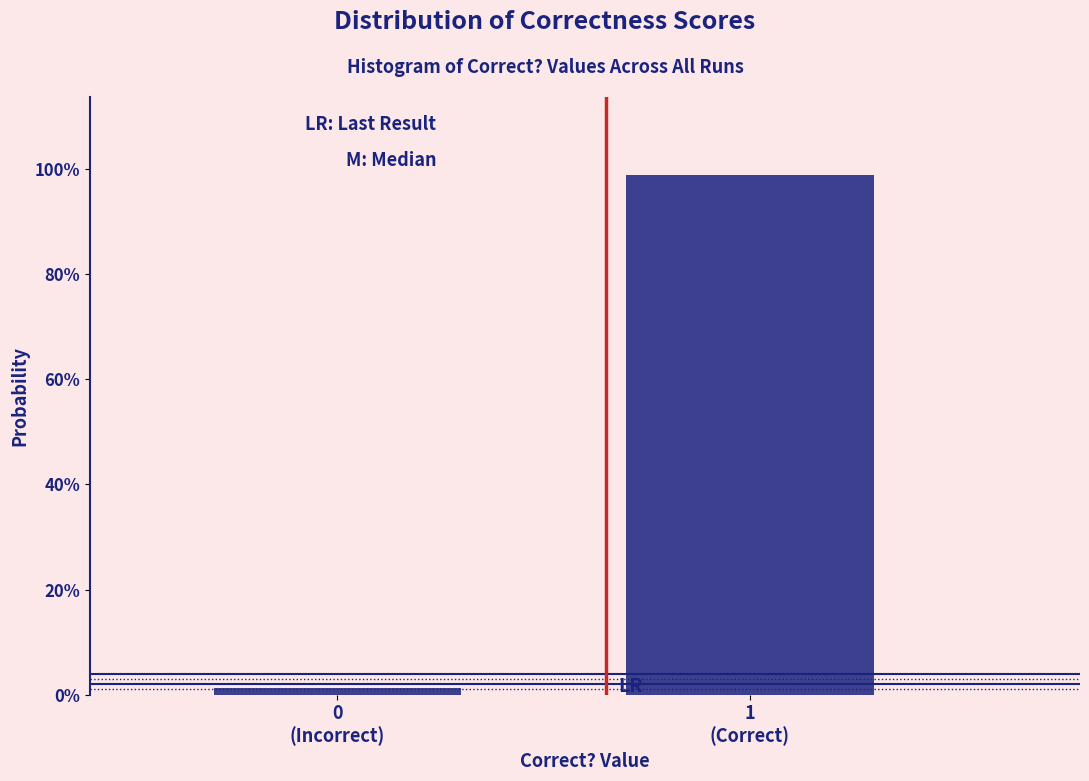

Are the bars horizontal?

No